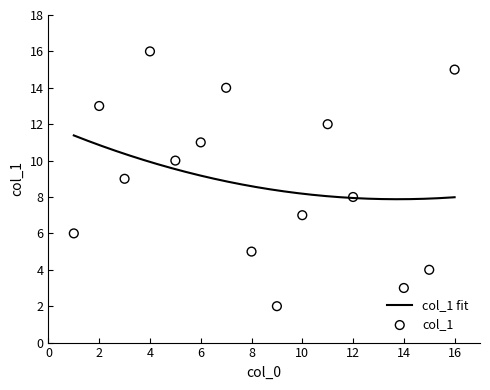

What is the ratio of the value at 11 to the value at 3?

1.3